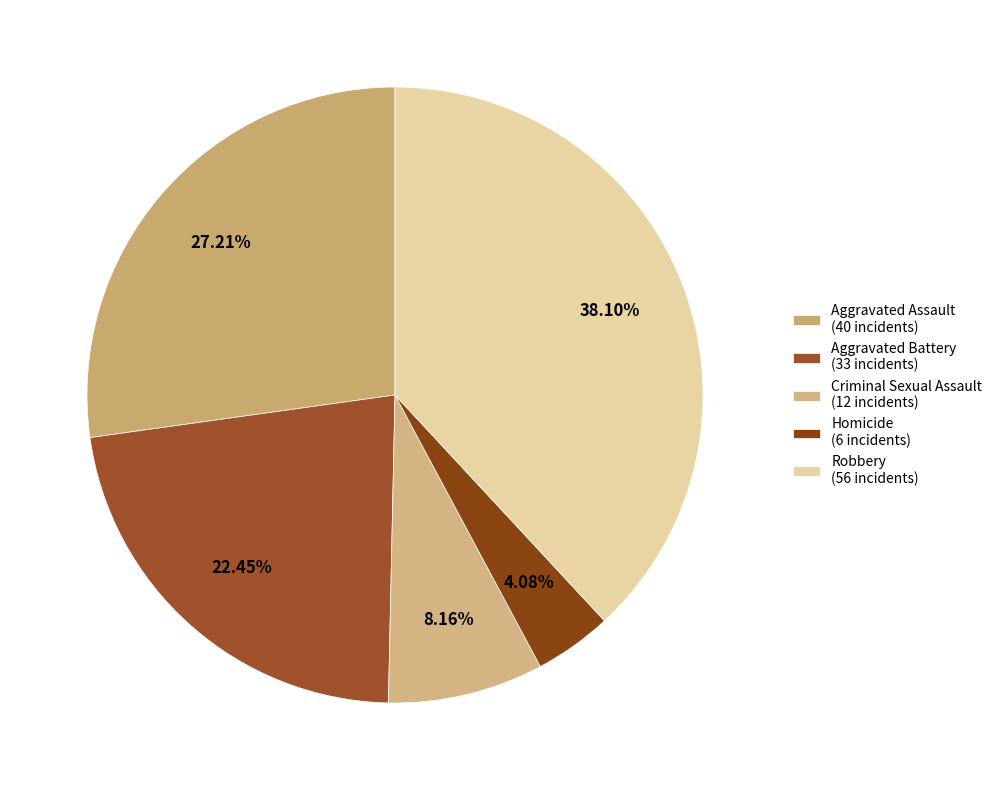

True or false: Aggravated Battery accounts for 22% of the total.

True